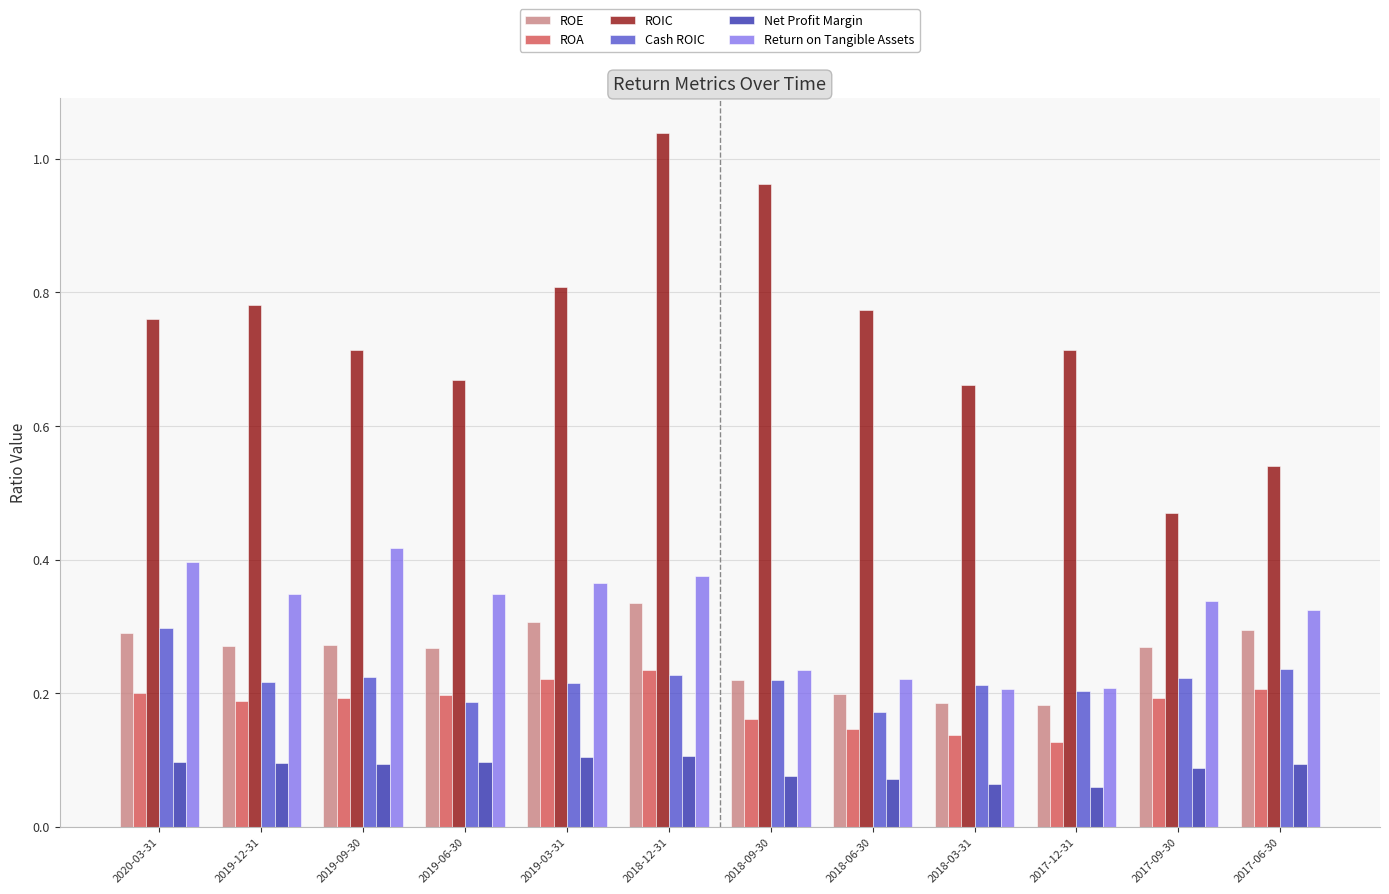

What is the sum of the ROIC values at 2018-03-31 and 2019-09-30?

1.4